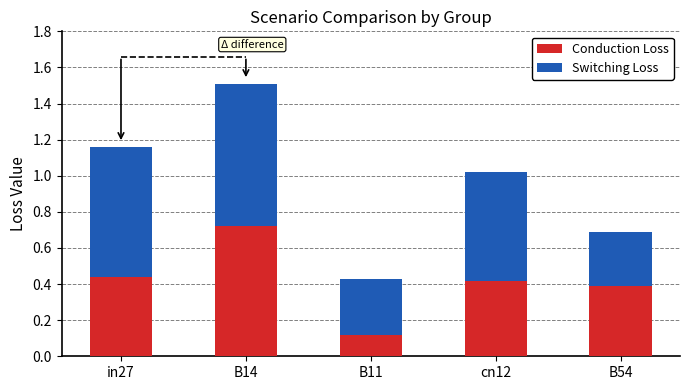

At which category is the sum across all series the highest?

B14